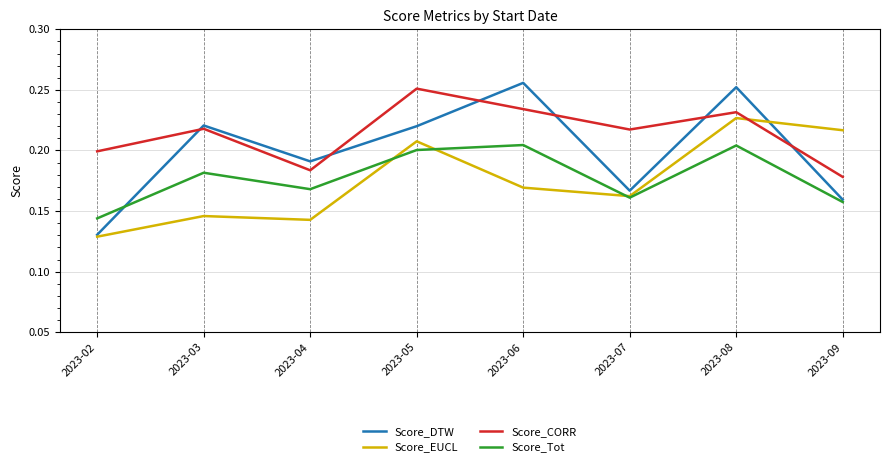

At how many categories does at least one series exceed 0?

8